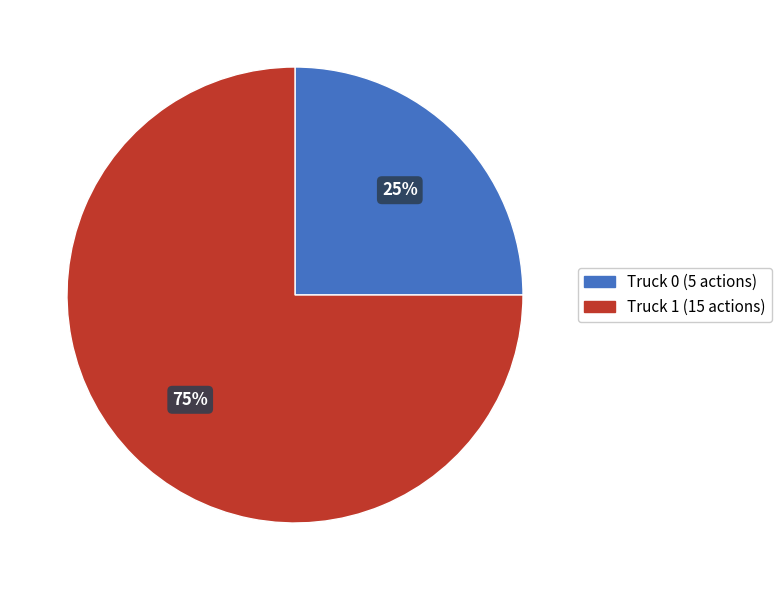

The Truck 0 slice represents 25% of the pie. True or false?

True